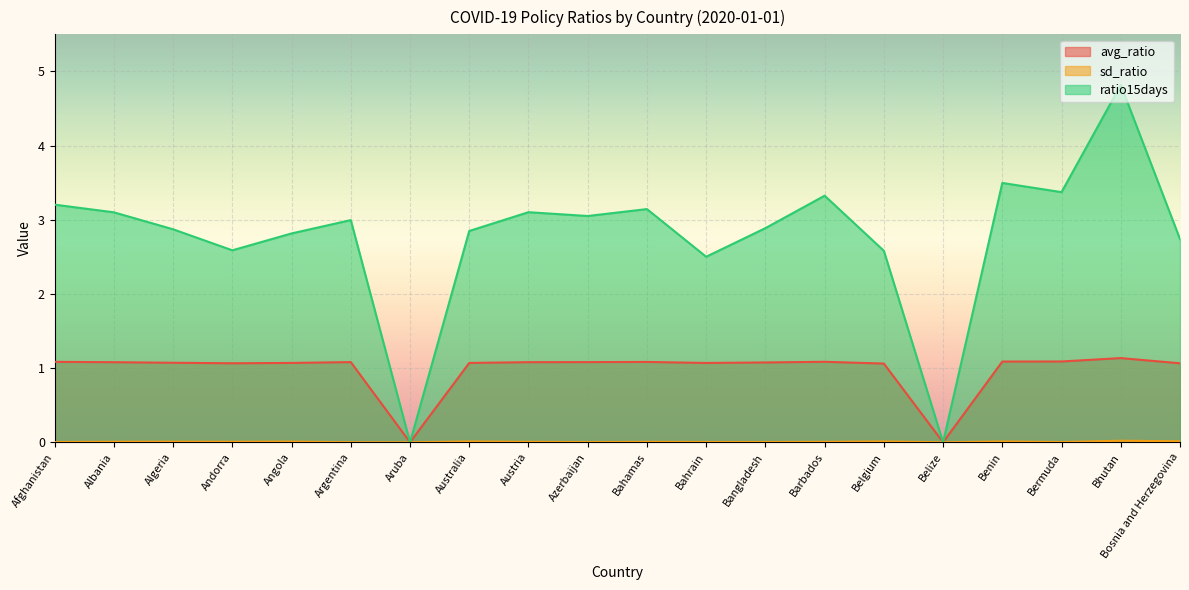

What are all the series names shown in the legend?

avg_ratio, sd_ratio, ratio15days